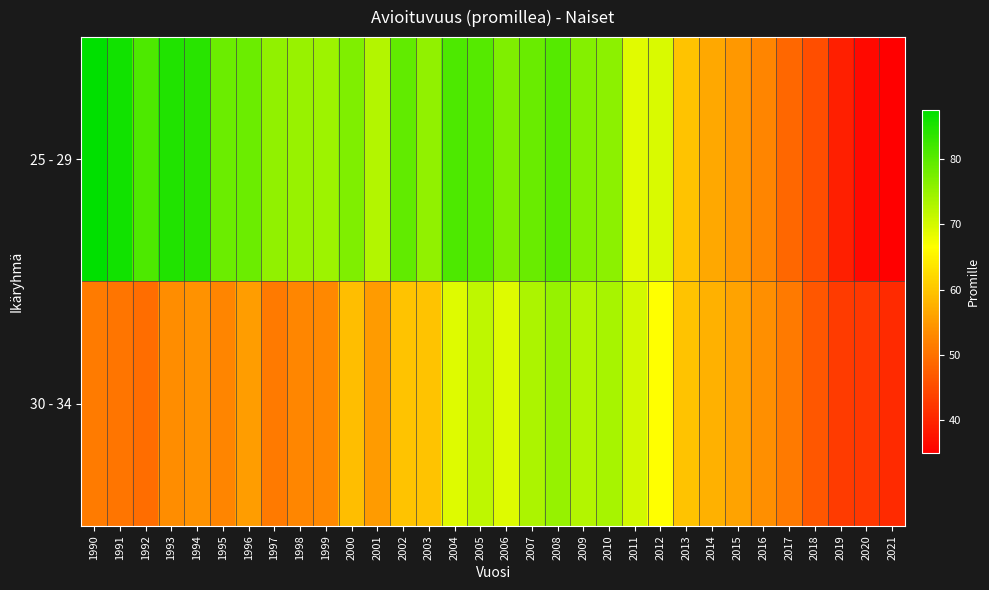

Reading left to right, list all the values displayed in this chart.

25 - 29: 1990=87.5	1991=86.0	1992=81.1	1993=84.8	1994=84.1	1995=78.5	1996=78.5	1997=75.5	1998=74.8	1999=74.4	2000=76.9	2001=72.7	2002=79.4	2003=75.6	2004=81.1	2005=80.5	2006=77.0	2007=78.8	2008=80.5	2009=76.5	2010=75.9	2011=68.9	2012=69.6	2013=59.7	2014=56.7	2015=54.7	2016=52.6	2017=48.7	2018=45.3	2019=39.3	2020=36.3	2021=35.0
30 - 34: 1990=51.4	1991=50.5	1992=49.5	1993=53.6	1994=54.2	1995=52.6	1996=55.4	1997=51.1	1998=52.7	1999=53.0	2000=59.1	2001=55.2	2002=59.7	2003=59.8	2004=69.1	2005=71.8	2006=69.1	2007=73.3	2008=75.1	2009=72.7	2010=73.6	2011=70.2	2012=66.4	2013=59.8	2014=57.6	2015=56.0	2016=53.8	2017=51.1	2018=46.6	2019=42.9	2020=42.5	2021=40.7